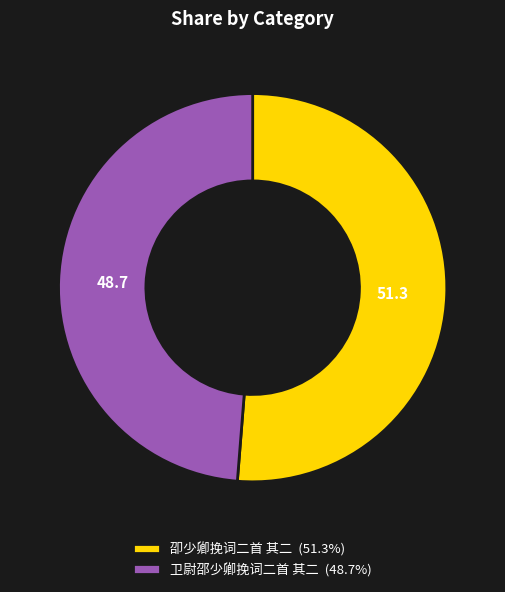

How many slices are in this pie chart?

2